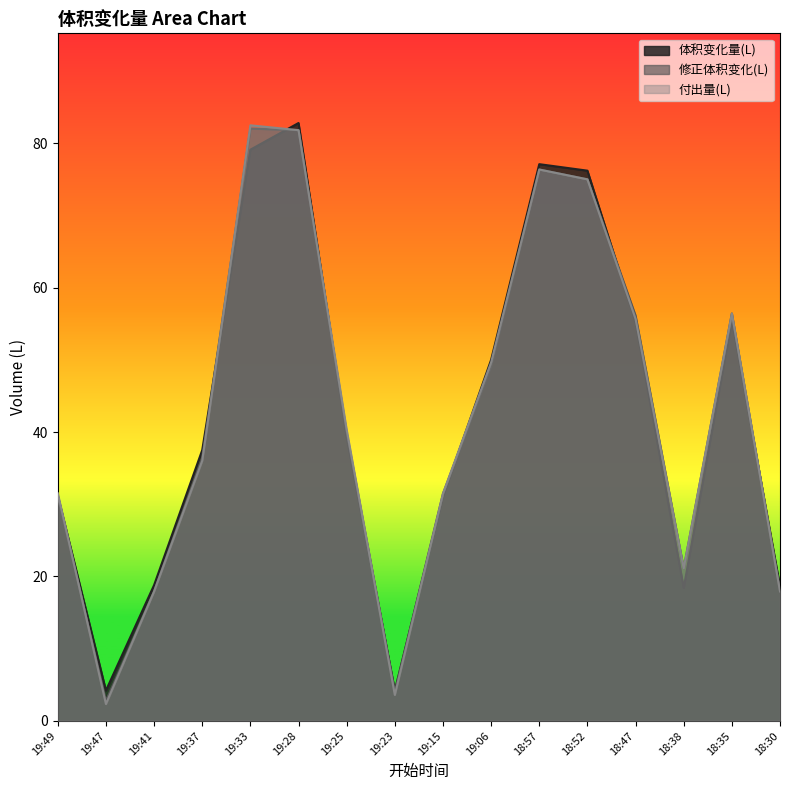

Which series has the largest range (max minus min)?

付出量(L)